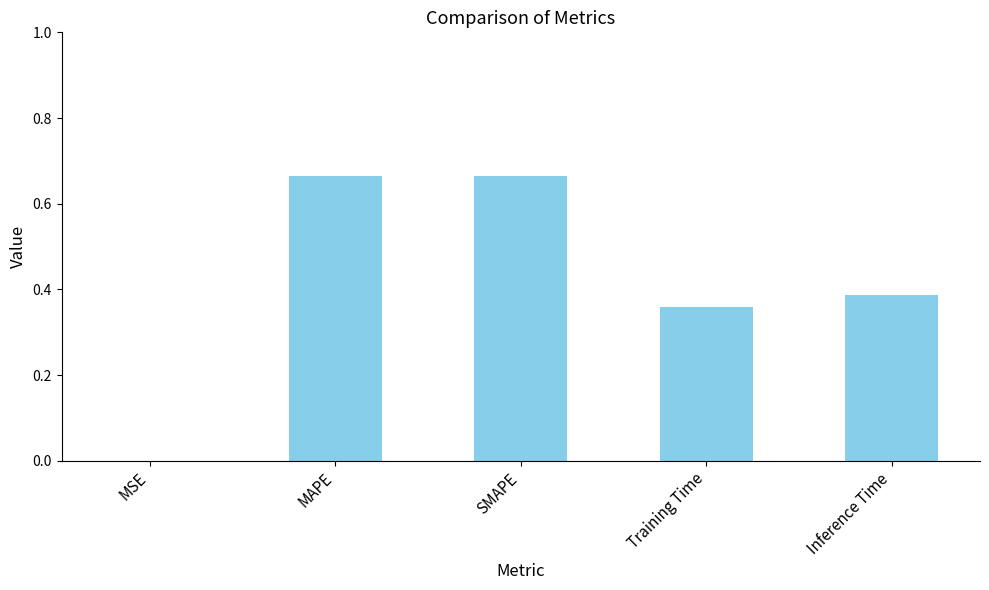

The value at Training Time is 0.5. True or false?

False